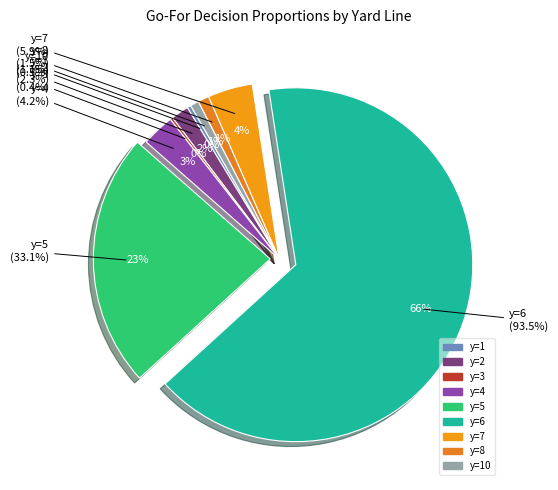

True or false: y=2 accounts for 15% of the total.

False